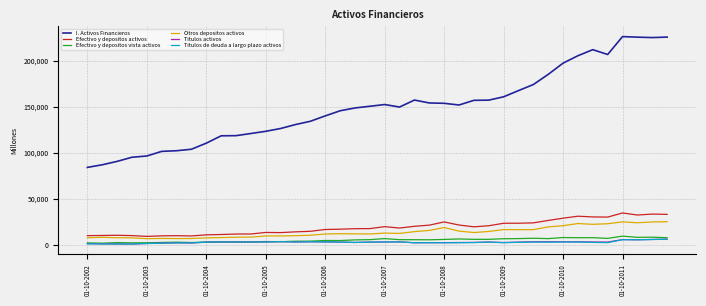

Which series has the largest total across all categories?

I. Activos Financieros